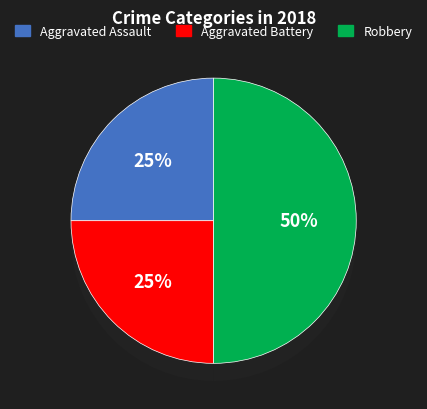

To the nearest percent, what is the difference between the largest and smallest slice percentages?

25%